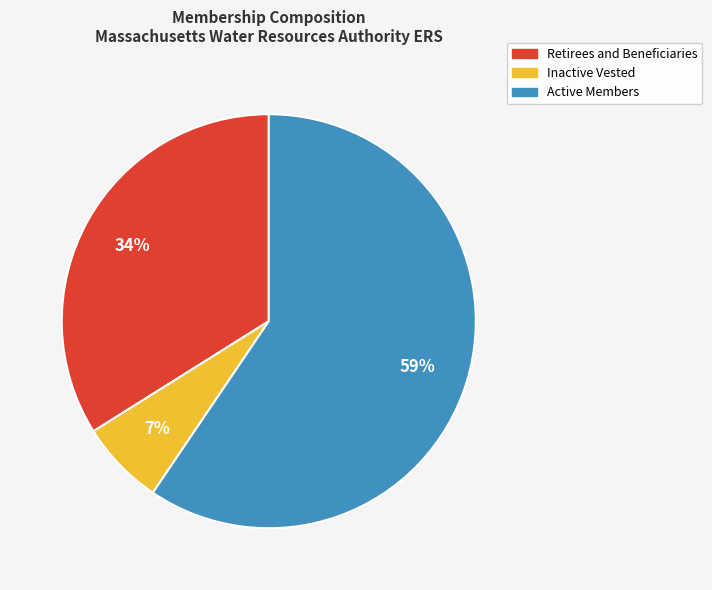

What percentage is the Inactive Vested slice, to the nearest percent?

7%